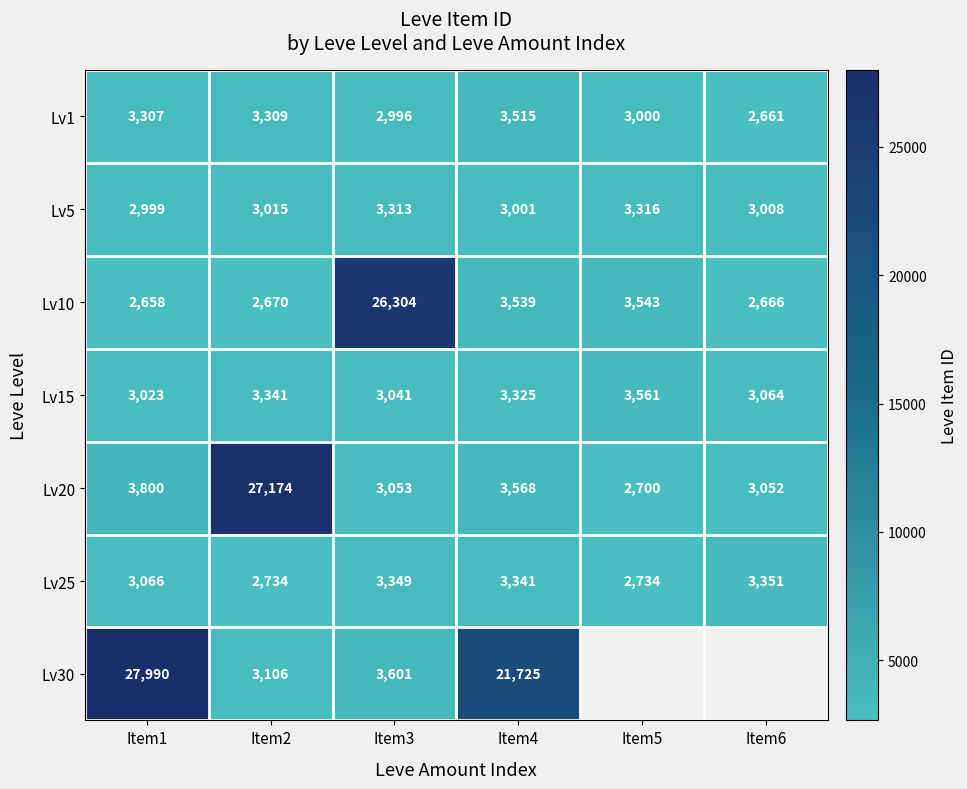

Where is Lv25 nearest to the value 3042?

Item1